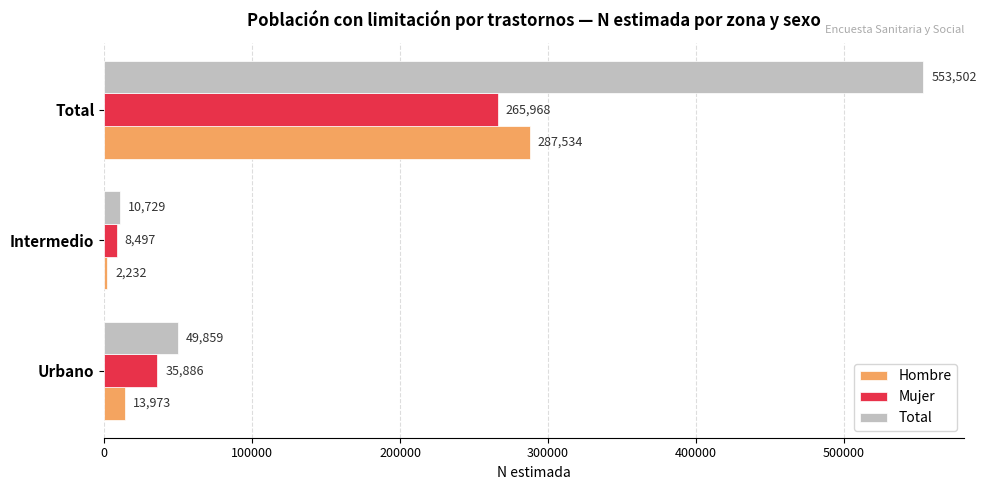

How many series are shown in this chart?

3